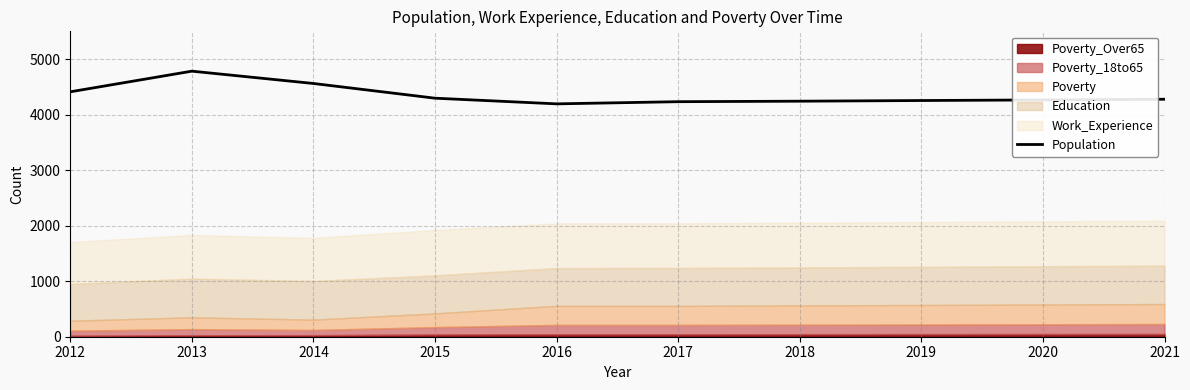

The value at 2017 is 7142. True or false?

False